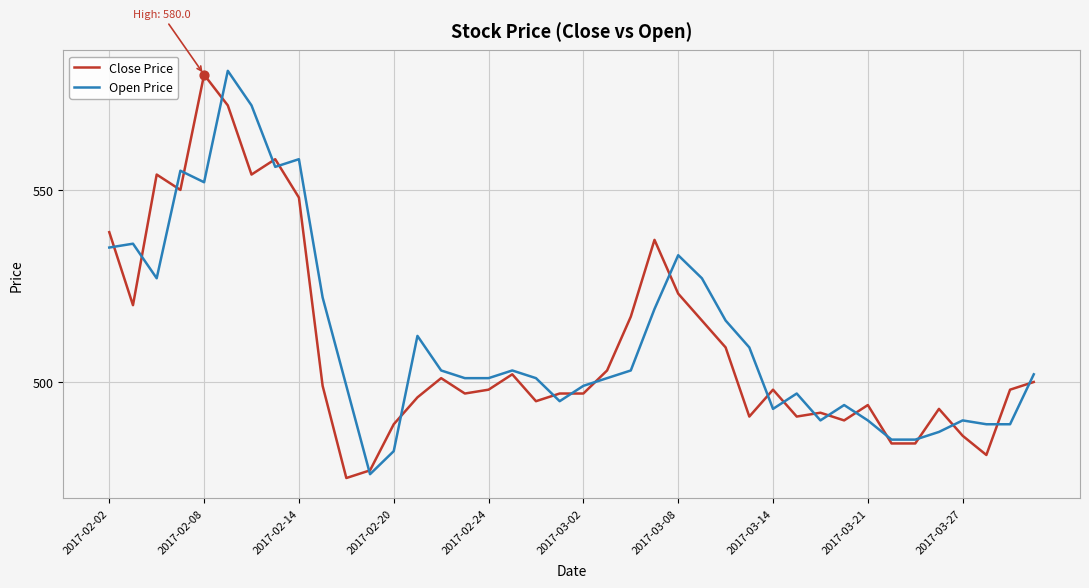

What is the smallest value displayed?

475